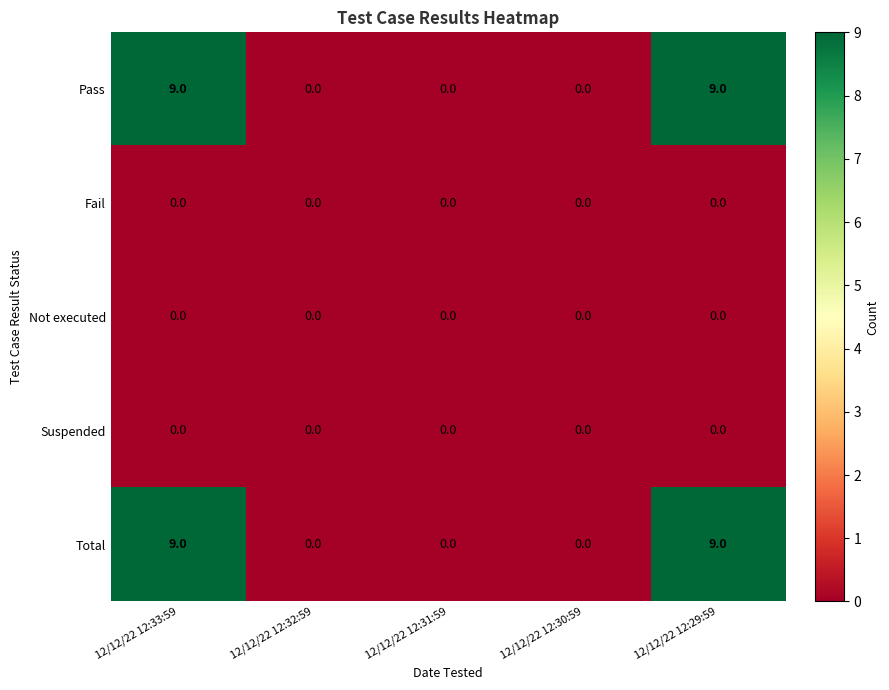

What is the total value across all series at 12/12/22 12:29:59?

18